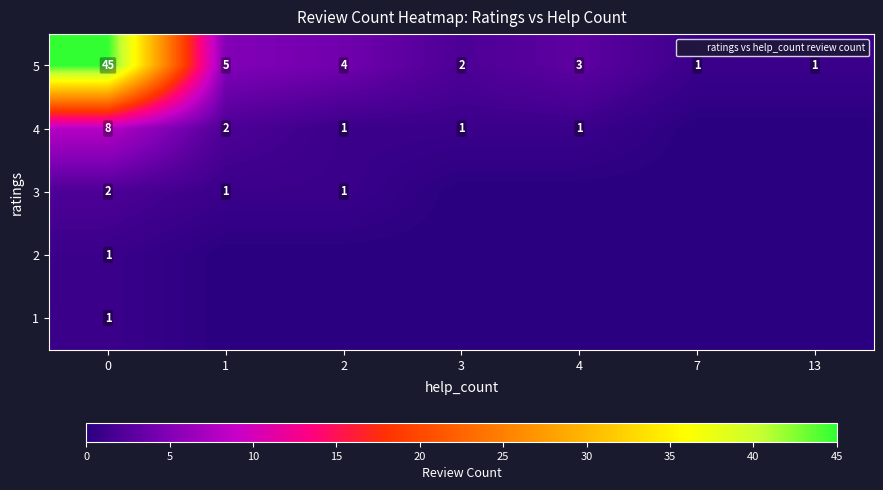

Is it true that 3 equals 1 at 7?

False